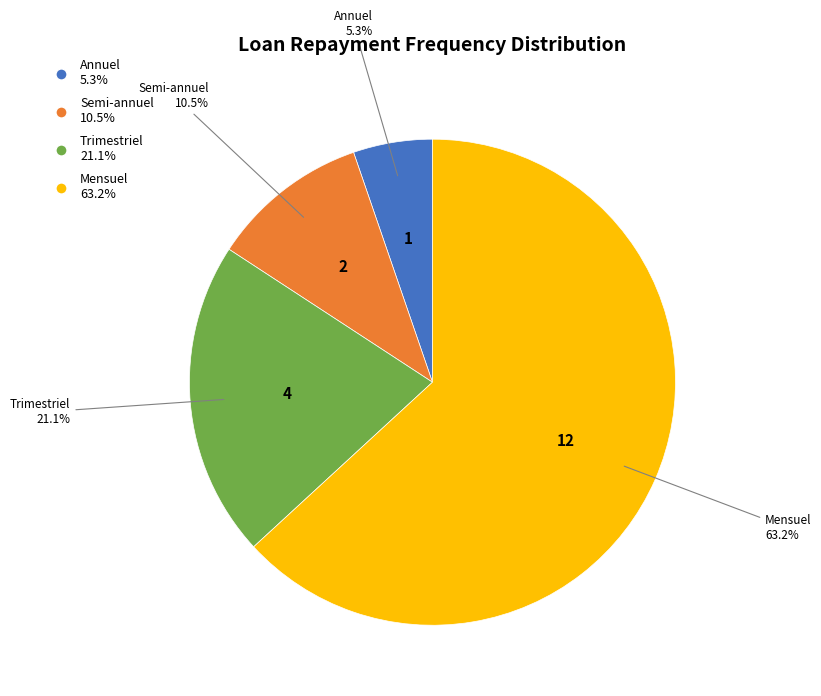

Does Mensuel account for over 50% of the chart?

Yes